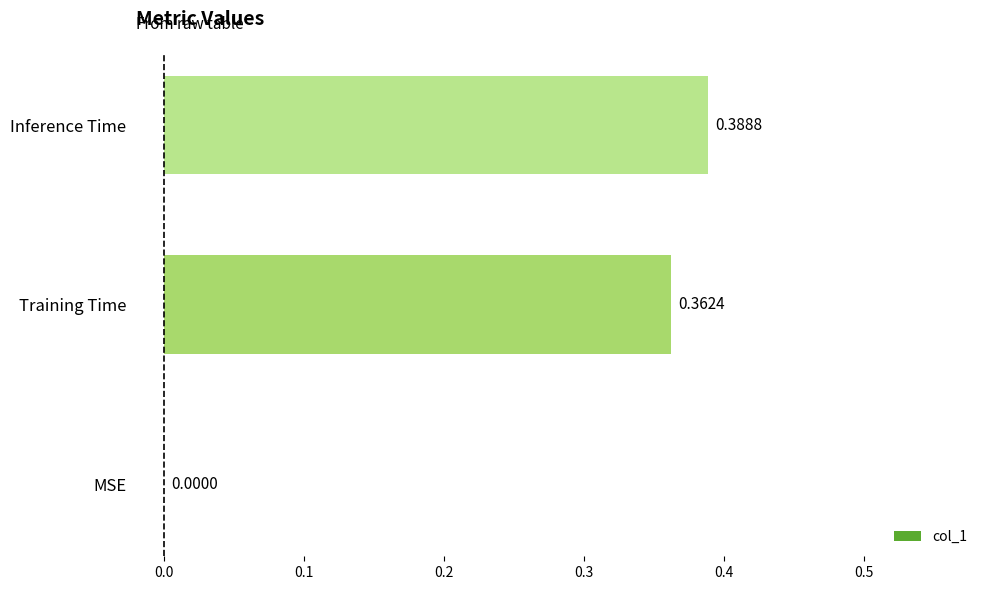

How many data points does each series have?

3